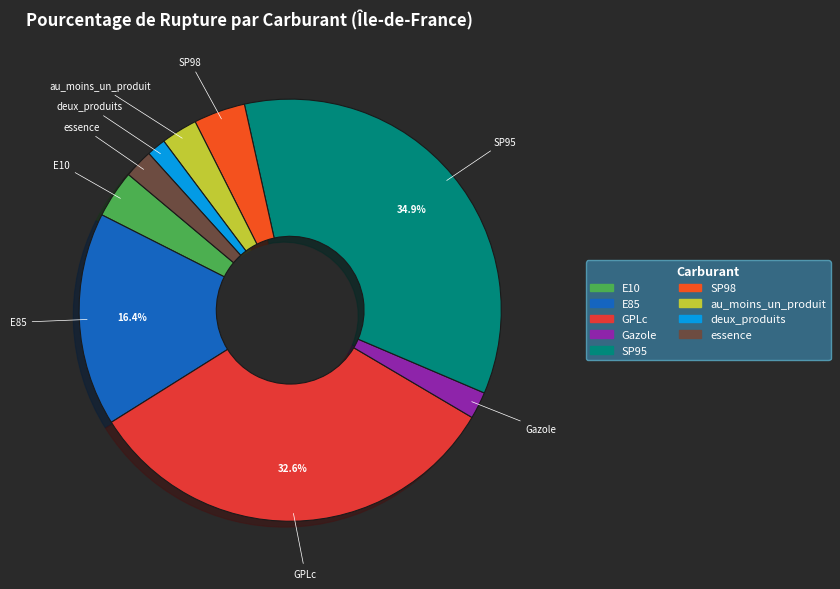

Combined, do deux_produits and Gazole account for over 50%?

No